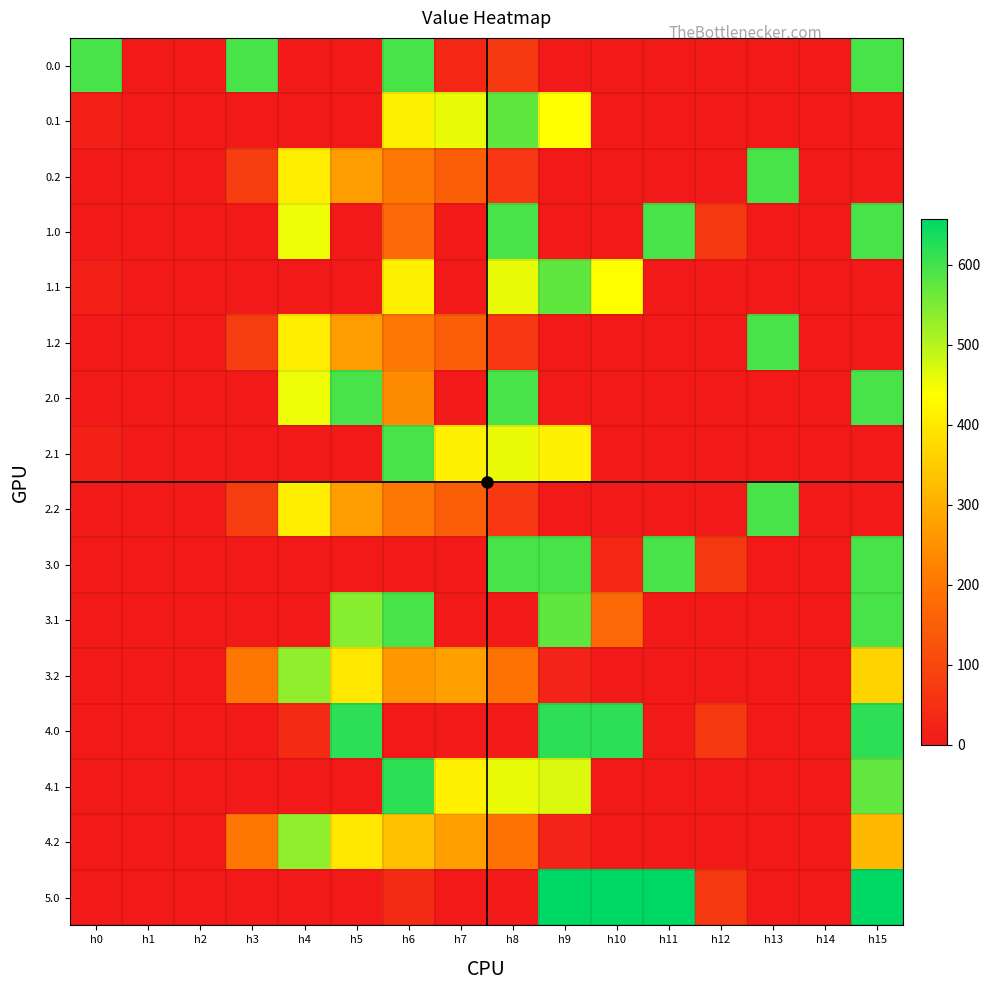

Which series changed the most between h5 and h11?

5.0